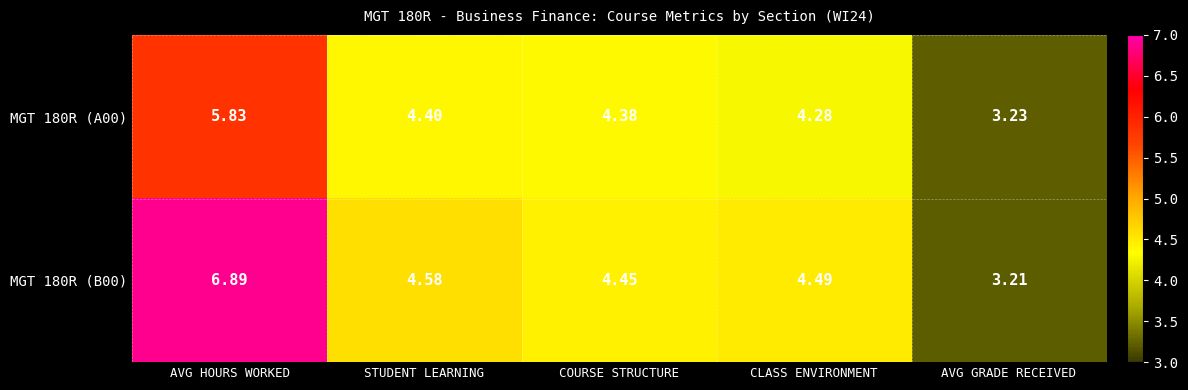

Where does the MGT 180R (B00) series first go above 4?

AVG HOURS WORKED